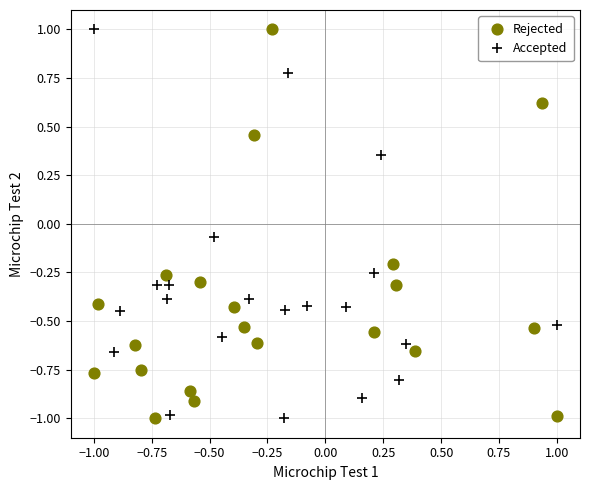

What are all the series names shown in the legend?

Rejected, Accepted